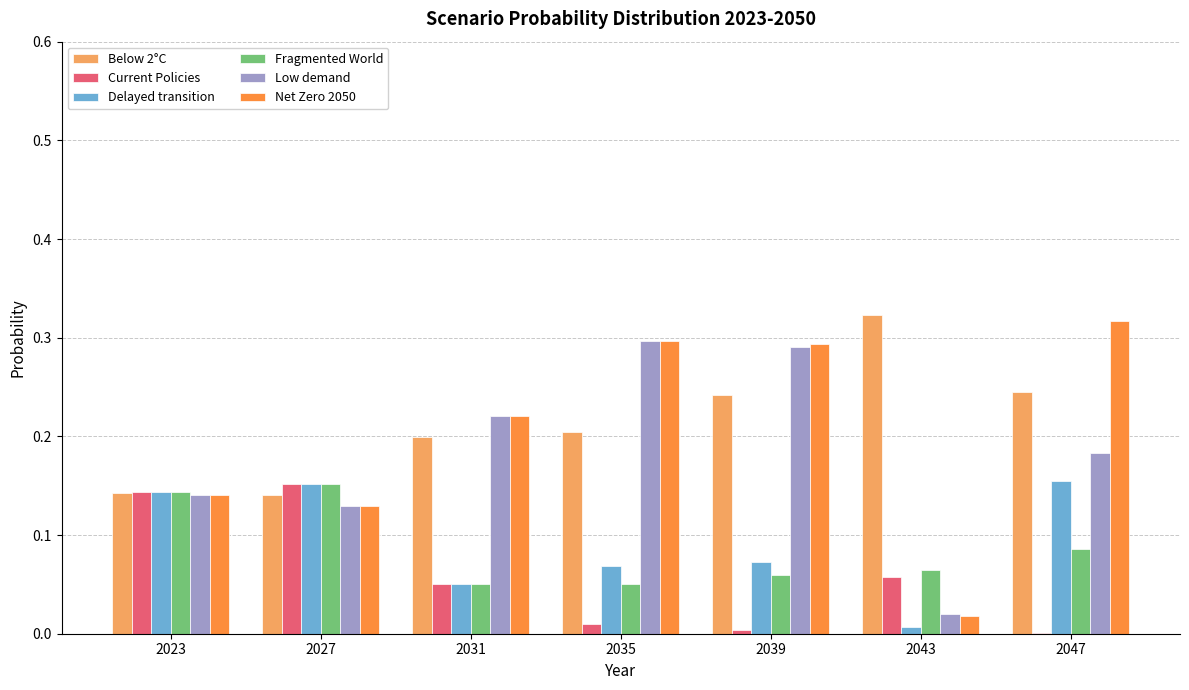

Is the value of Current Policies at 2039 greater than the value of Fragmented World at 2027?

No